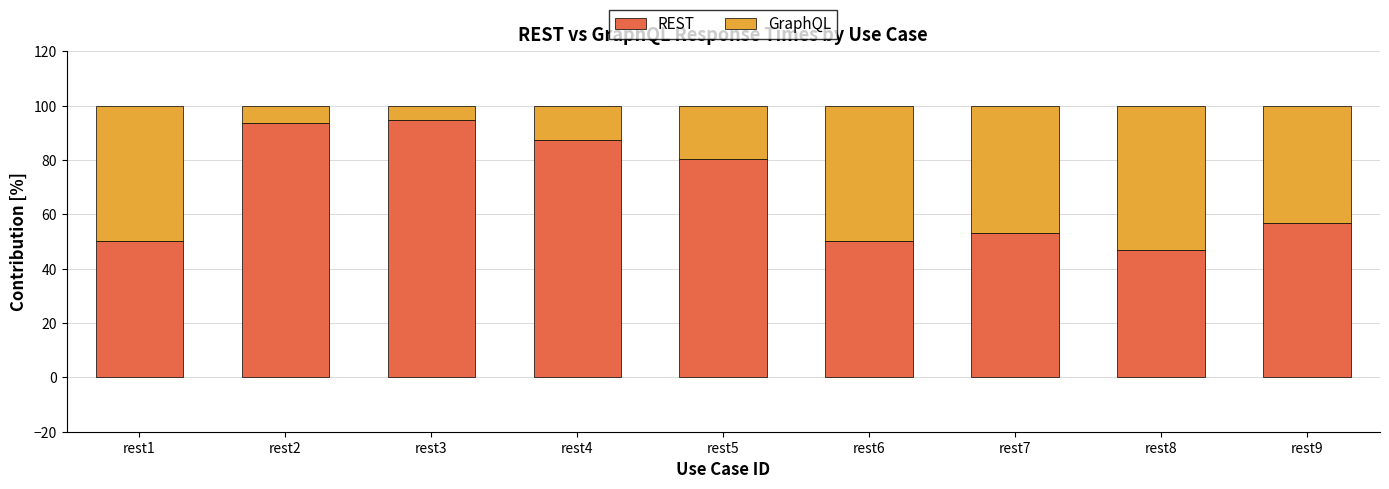

What is the sum of all REST values?

613.3